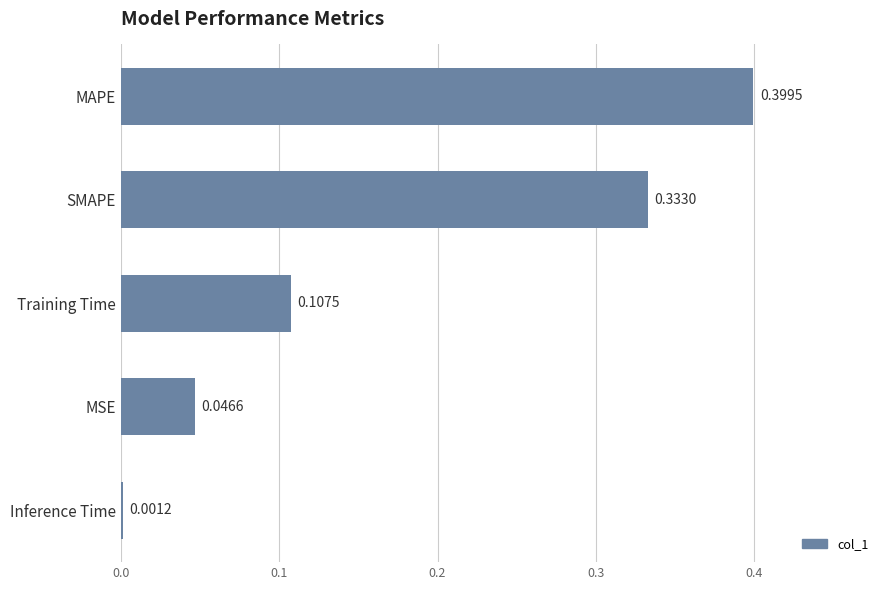

Are the bars grouped side by side (vs. stacked)?

No